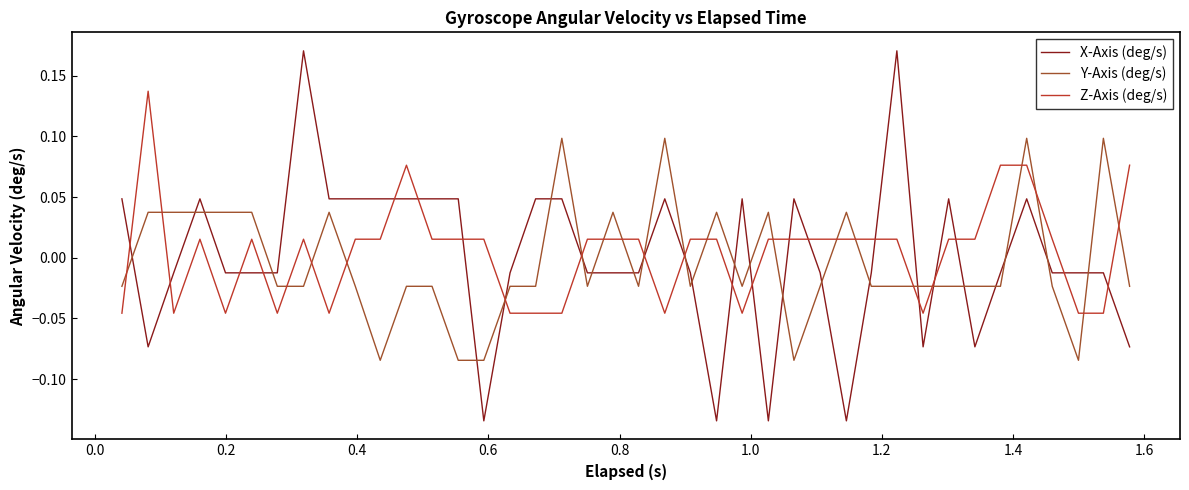

Which series has the widest spread of values?

X-Axis (deg/s)